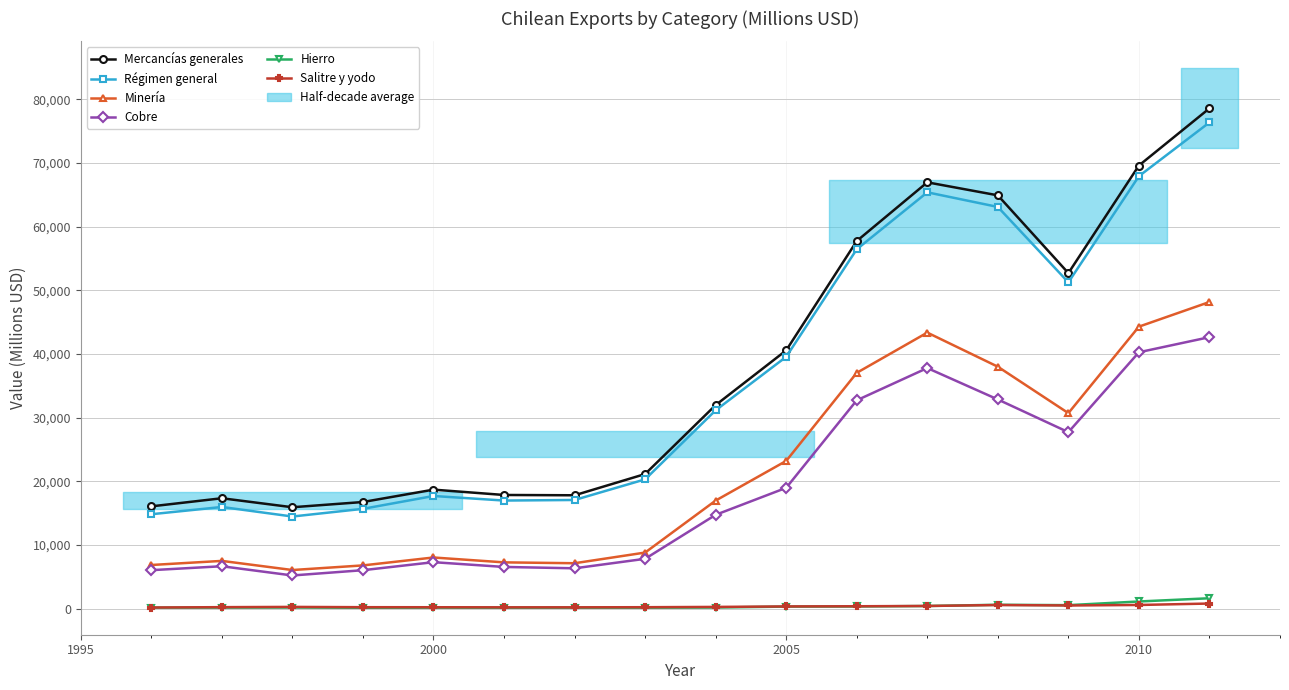

True or false: Salitre y yodo and Régimen general cross at least once.

False